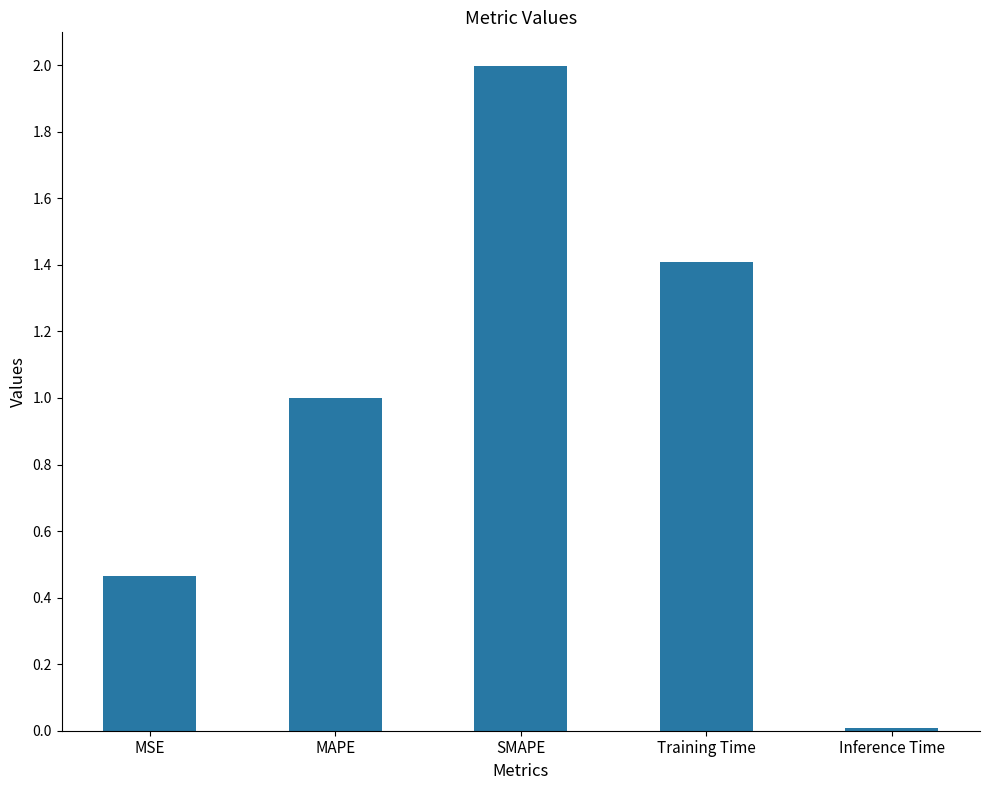

Rank the categories by value from lowest to highest.

Inference Time, MSE, MAPE, Training Time, SMAPE